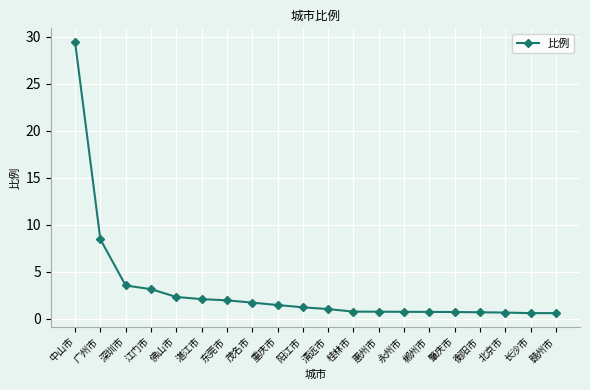

How many distinct data groups are displayed?

1